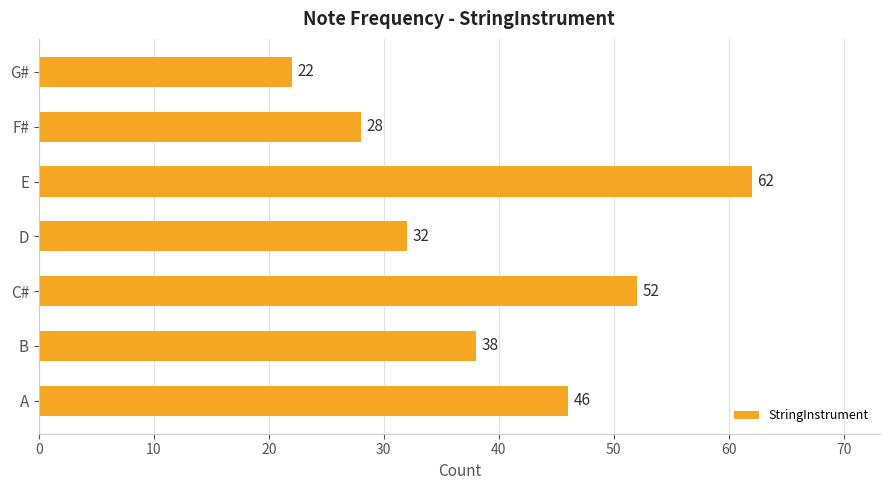

The value at C# is 52. True or false?

True